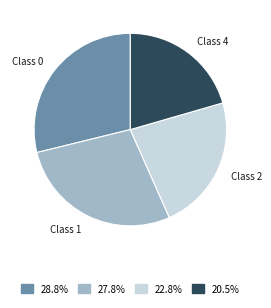

Does Class 1 represent more than half of the total?

No